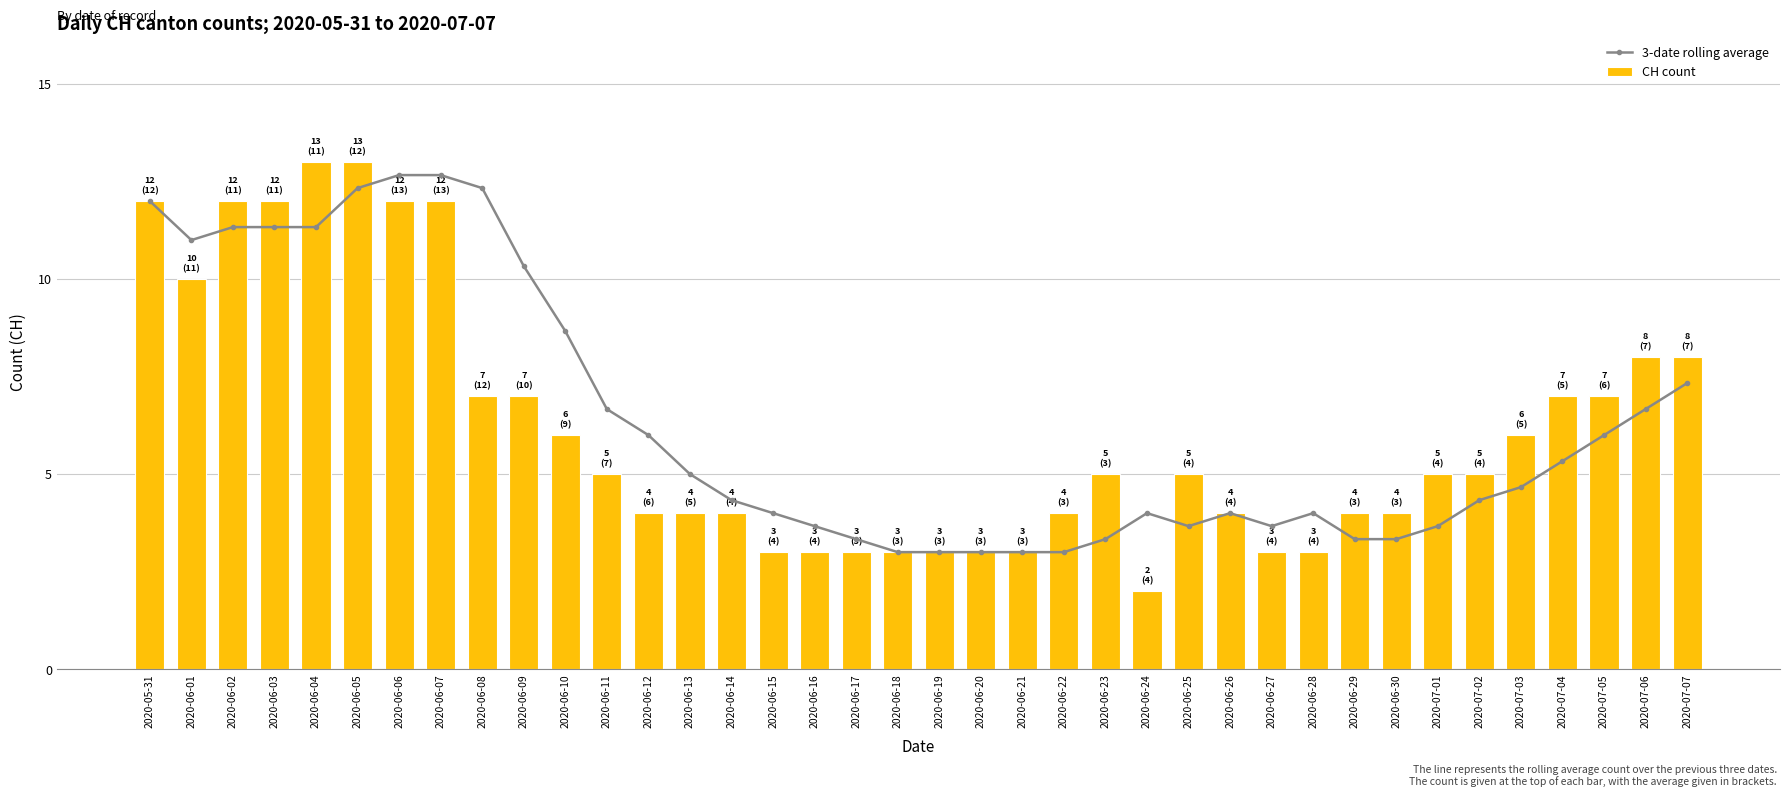

What is the maximum value shown in the chart?

13.0